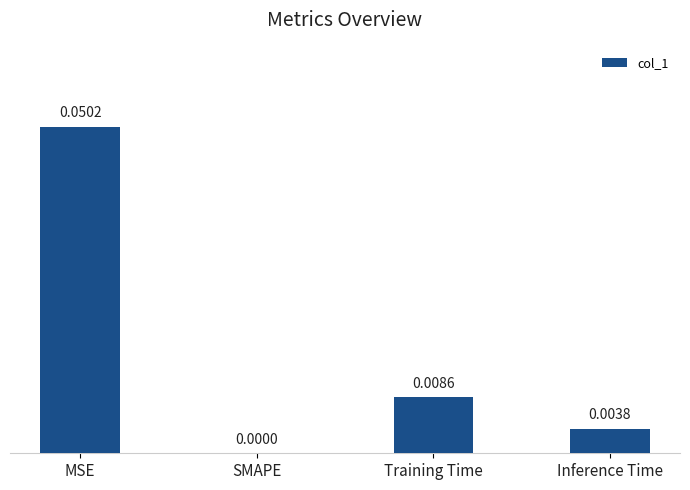

Where is the data nearest to the value 0?

SMAPE